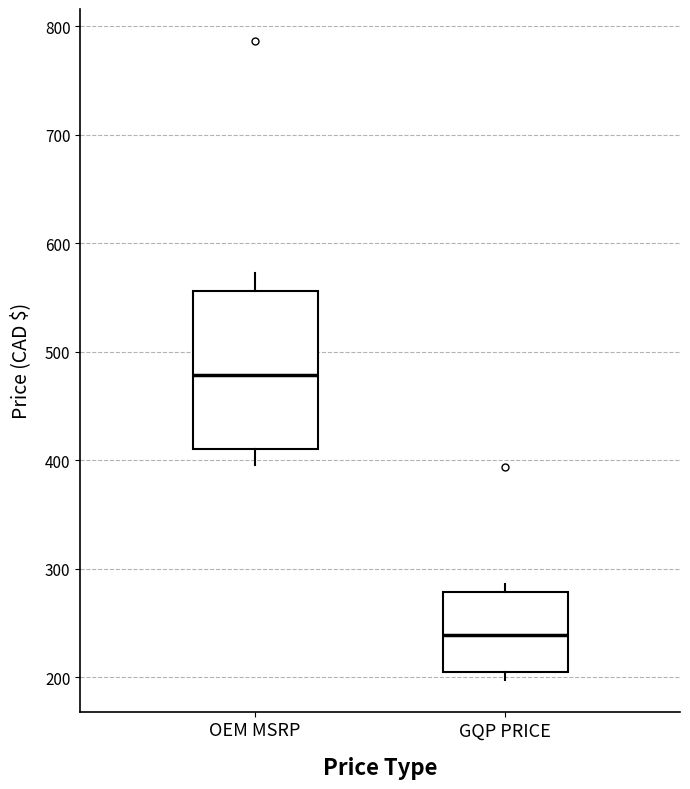

Comparing the boxes themselves (not the whiskers), which one is the tallest?

OEM MSRP